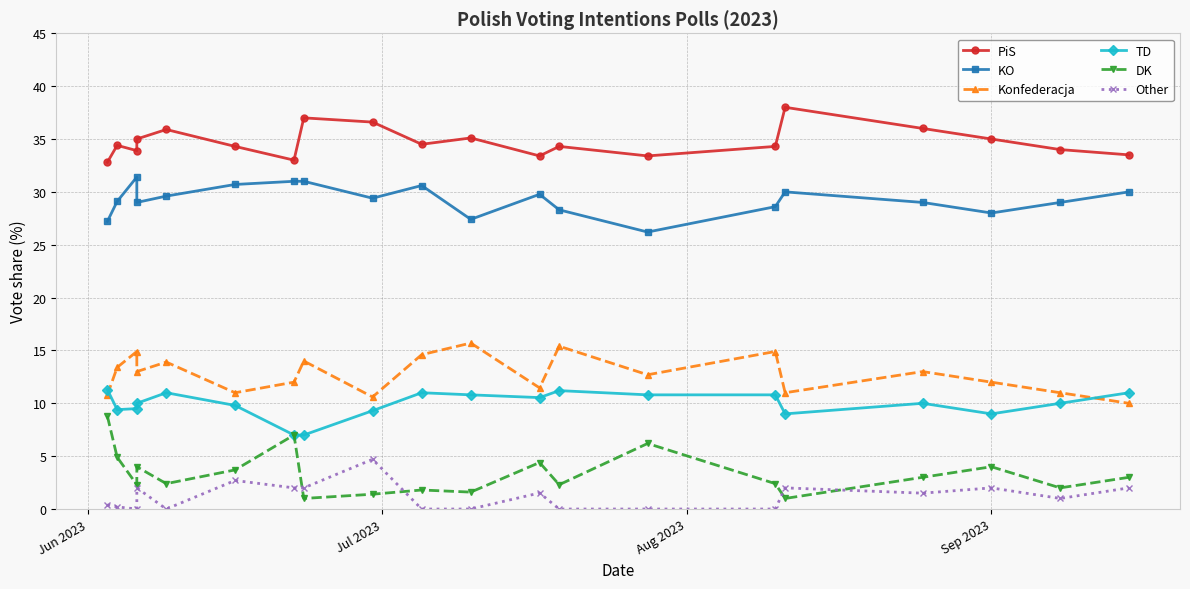

How many values in the Konfederacja series exceed 13?

8